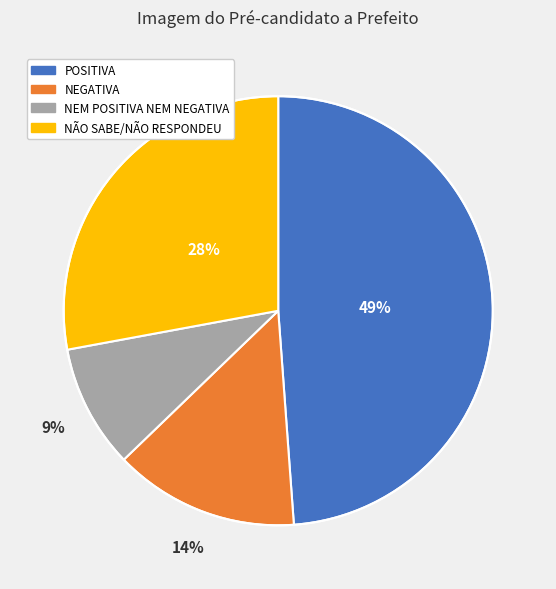

Is it true that POSITIVA is 49% of the pie?

True